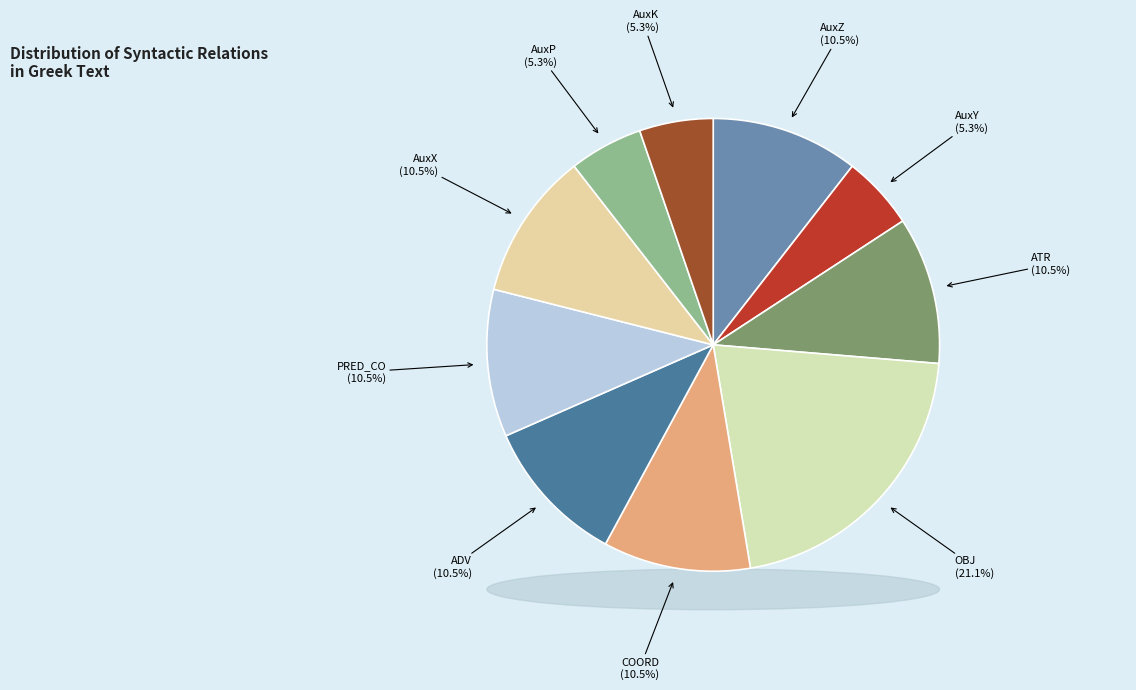

Do ATR and OBJ together represent more than half of the pie?

No